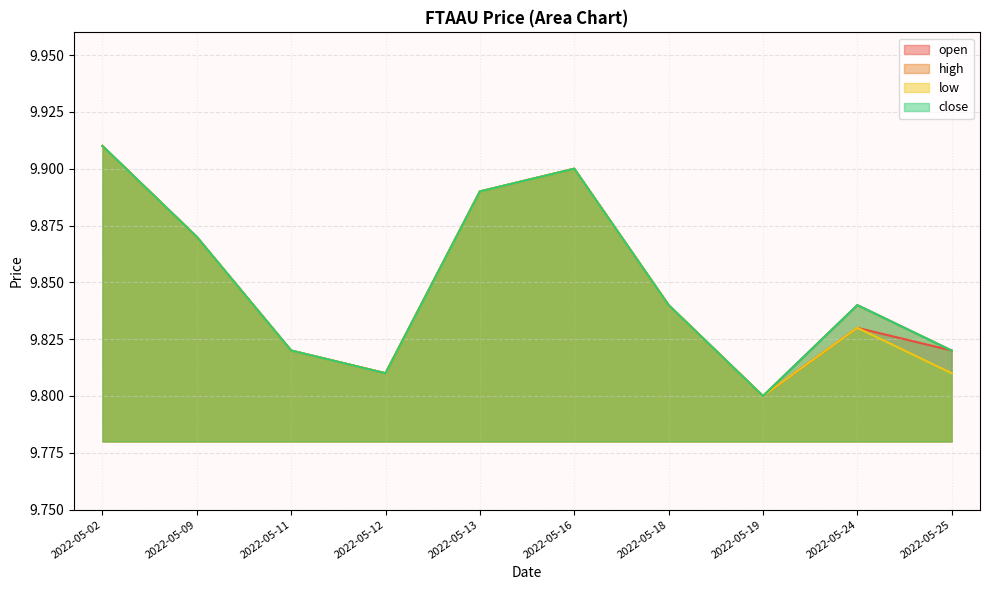

True or false: close and low intersect in this chart.

False